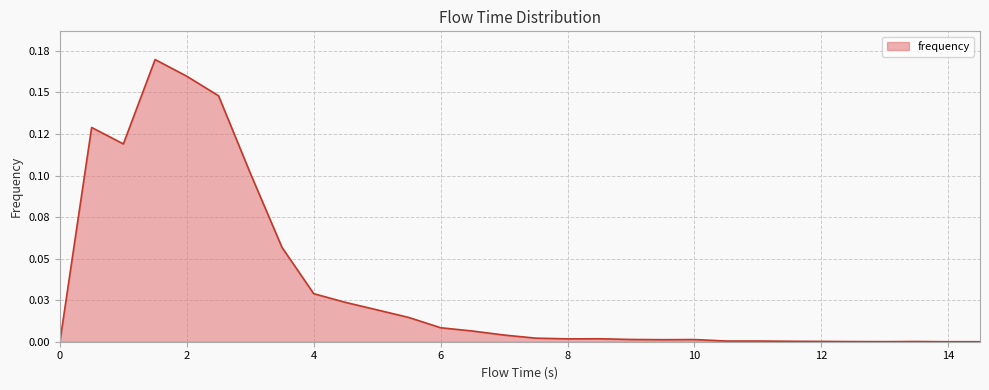

Is this an area chart (filled region under the line)?

Yes